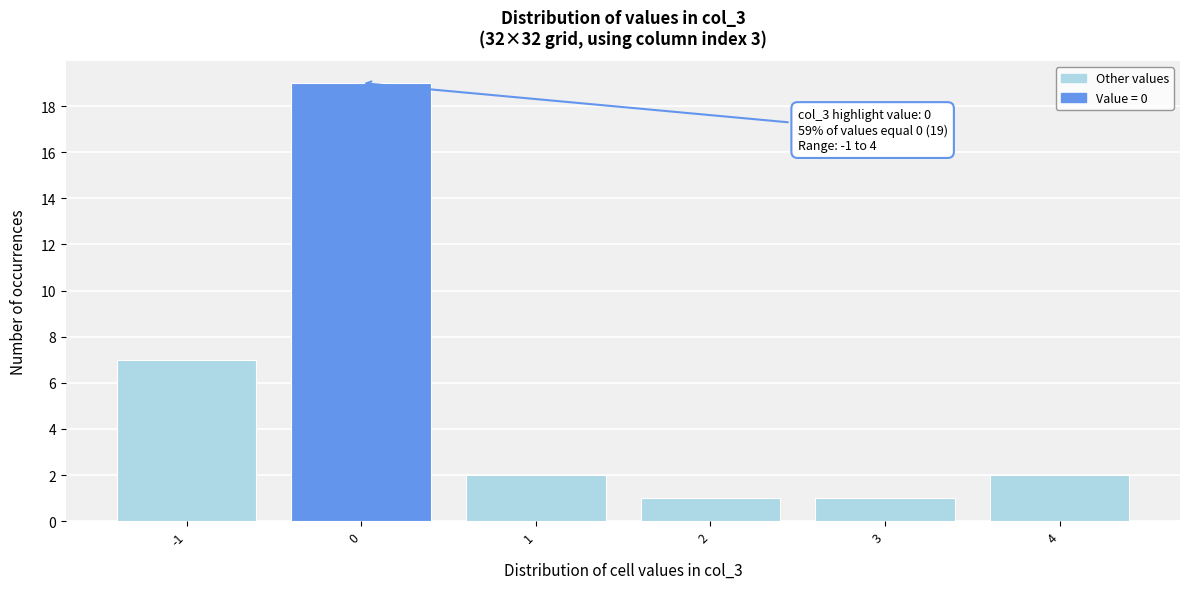

Reading left to right, transcribe all the data shown in this chart.

-1=7	0=19	1=2	2=1	3=1	4=2